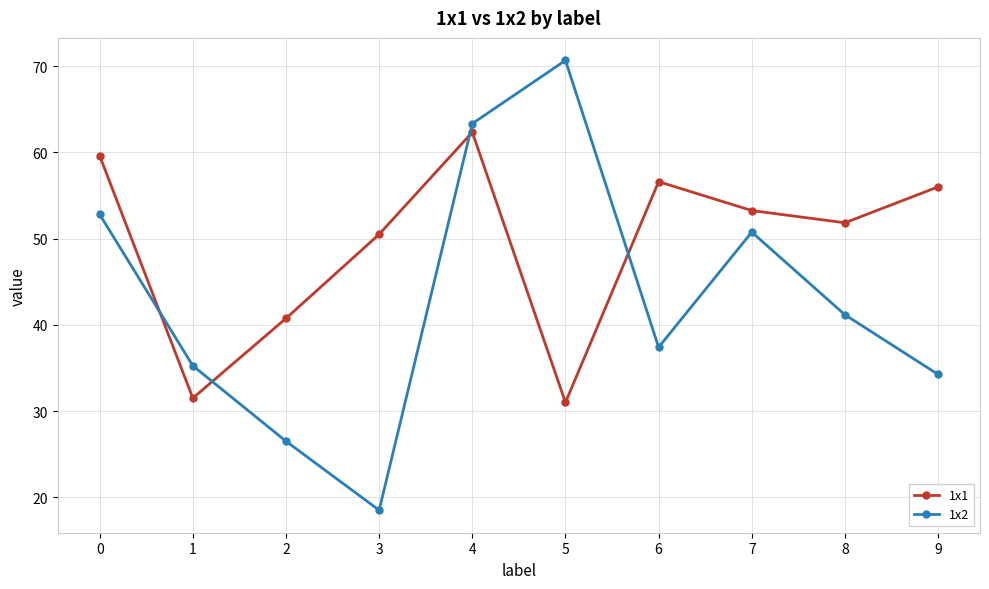

True or false: 1x2 and 1x1 cross at least once.

True